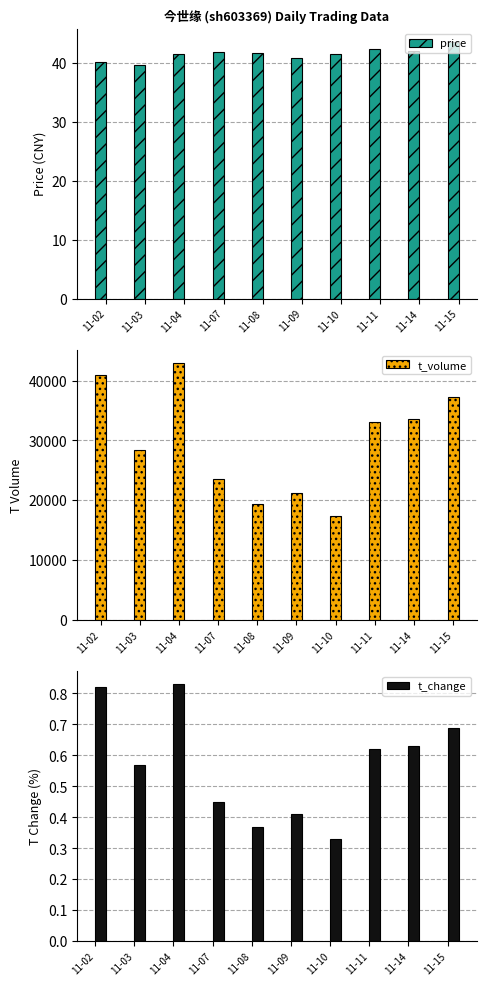

What is the value of the price bar at the 9th from the left?

42.1